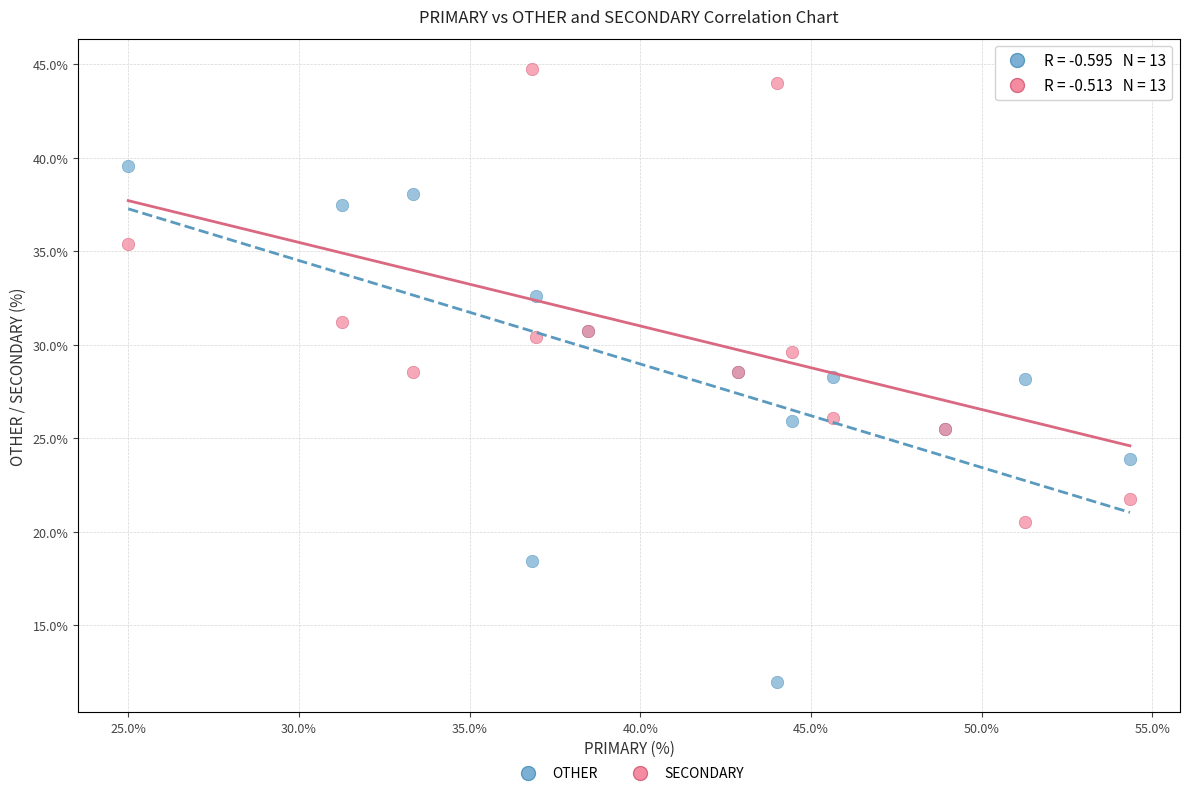

Which series reaches the minimum Y coordinate?

OTHER